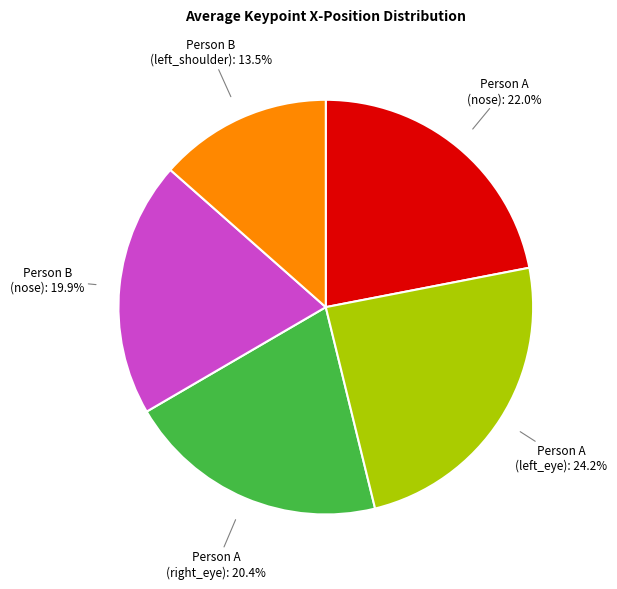

Between Person B (nose) and Person A (left_eye), which is larger?

Person A (left_eye)